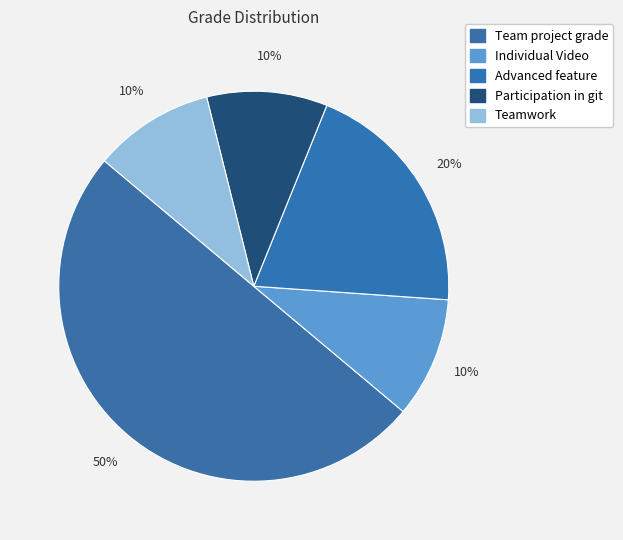

How many segments does this pie chart have?

5